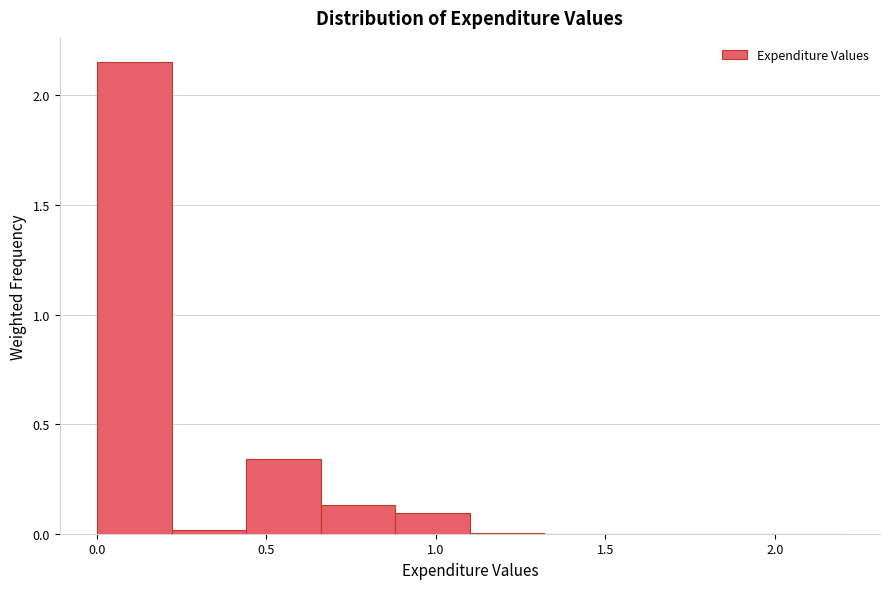

Over which range of the x-axis is the bar tallest?

0.00 to 0.22